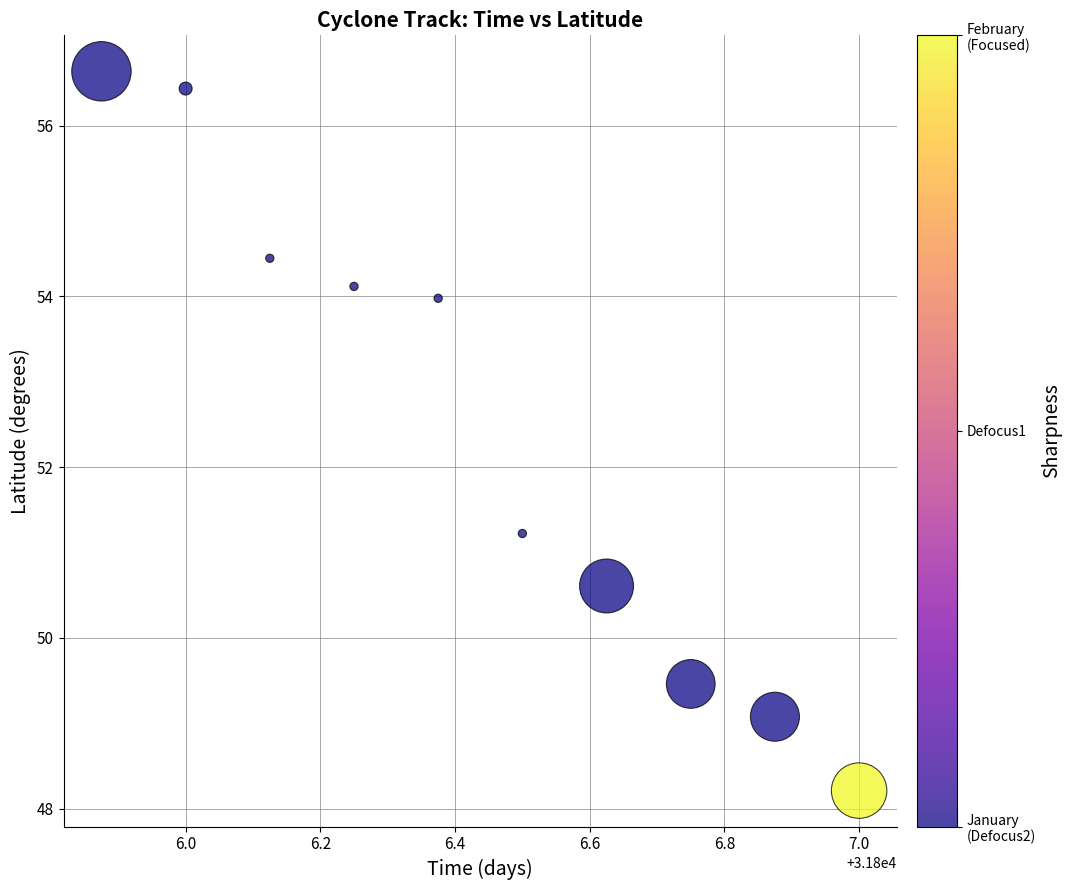

What is the range of Y values (max minus min)?

8.4